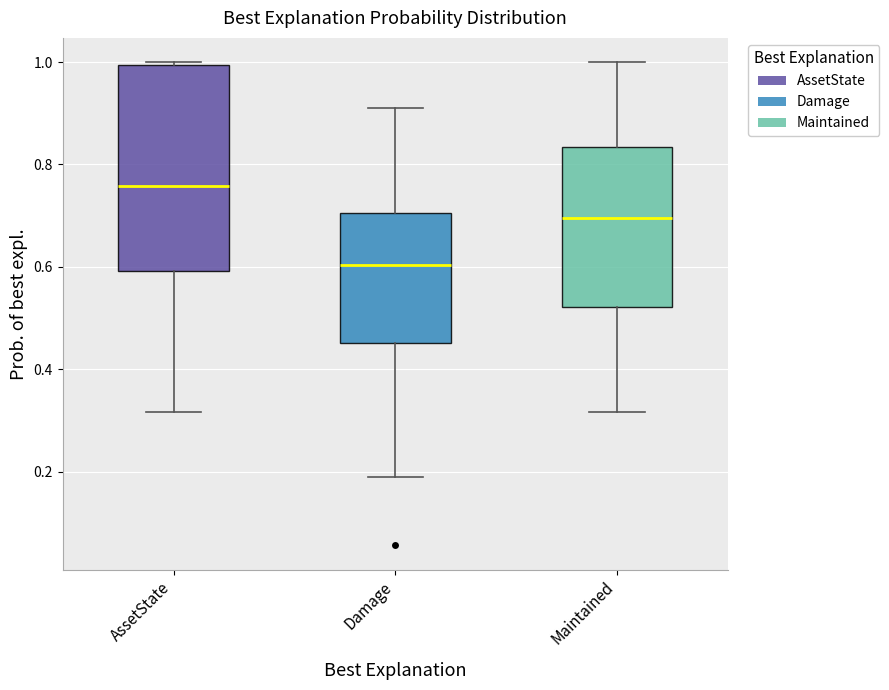

Where is the upper edge of the box for AssetState on the y-axis? The values are not printed on the chart, so give them approximately, as read against the axis.

1.00